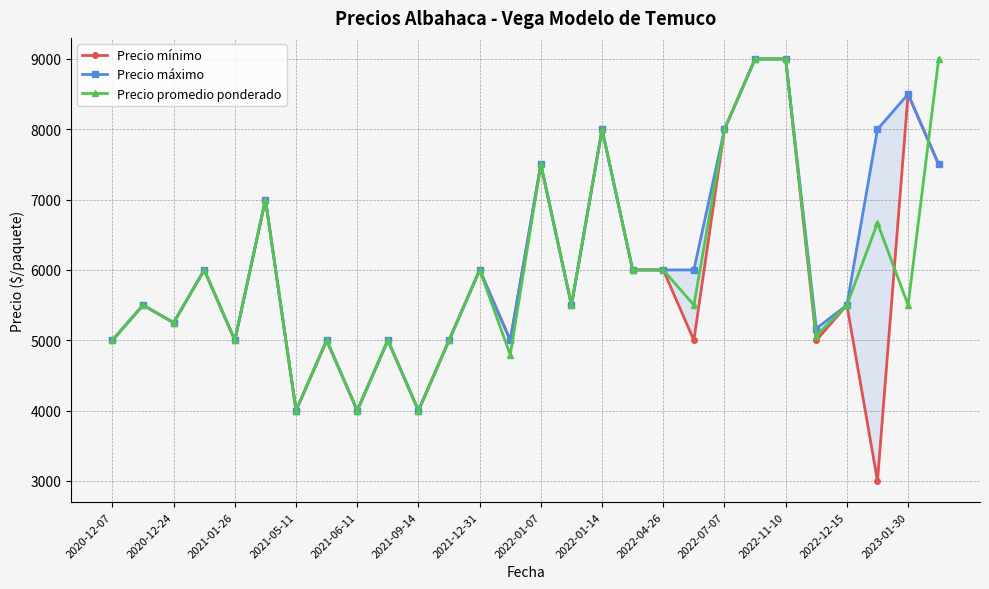

Where is the first local minimum for Precio promedio ponderado?

2020-12-24